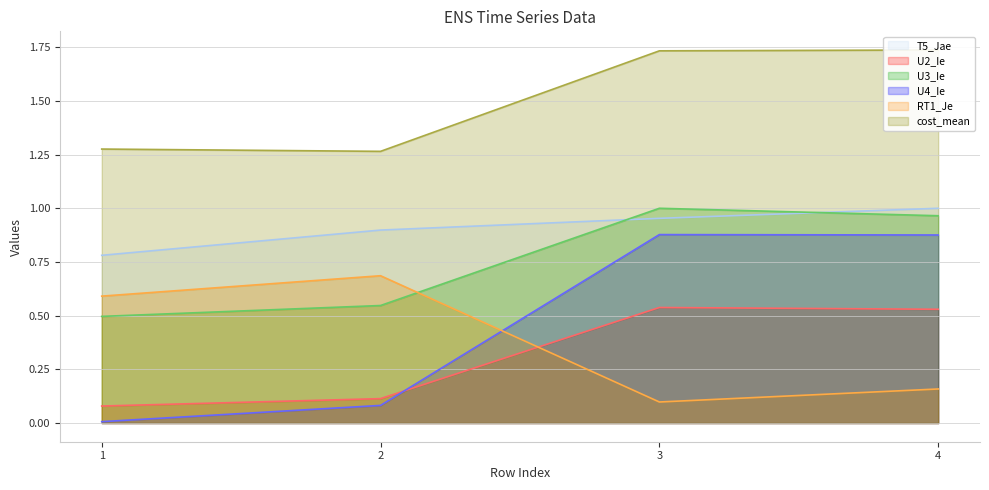

How many times do U2_Ie and RT1_Je cross each other?

1